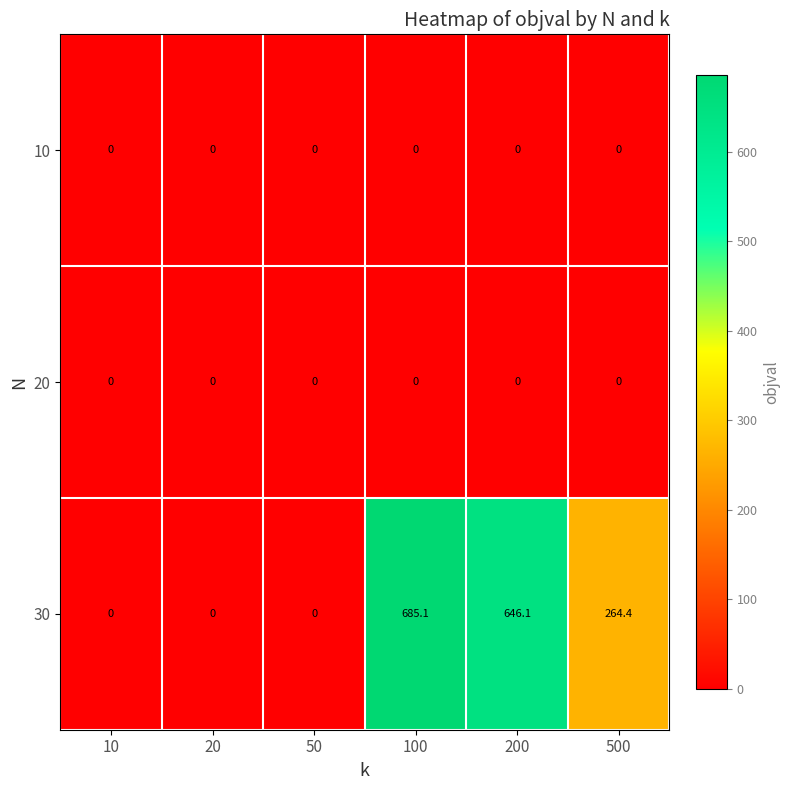

At which category is the sum across all series the highest?

100